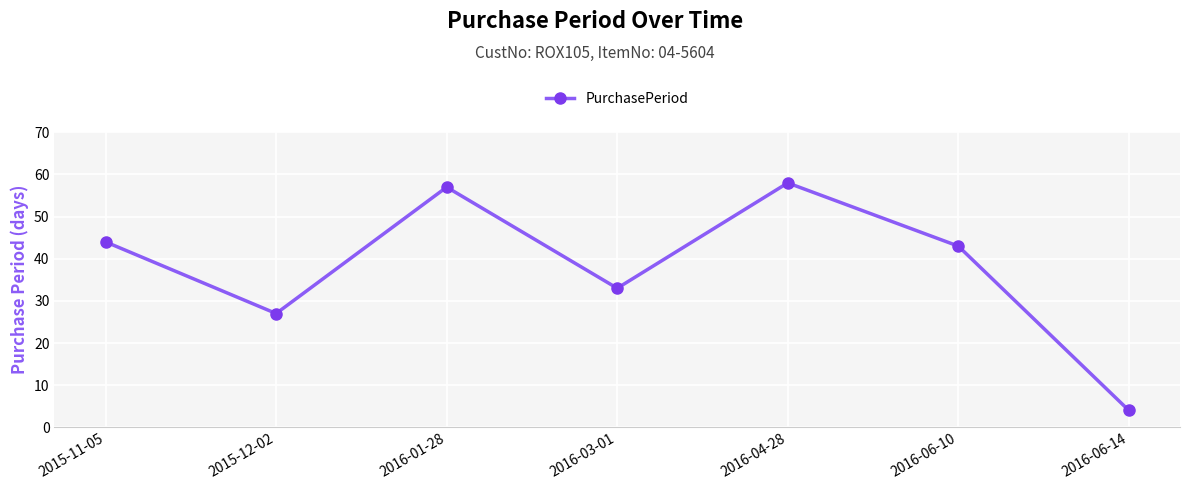

How many points are higher than both their immediate neighbors (excluding endpoints)?

2